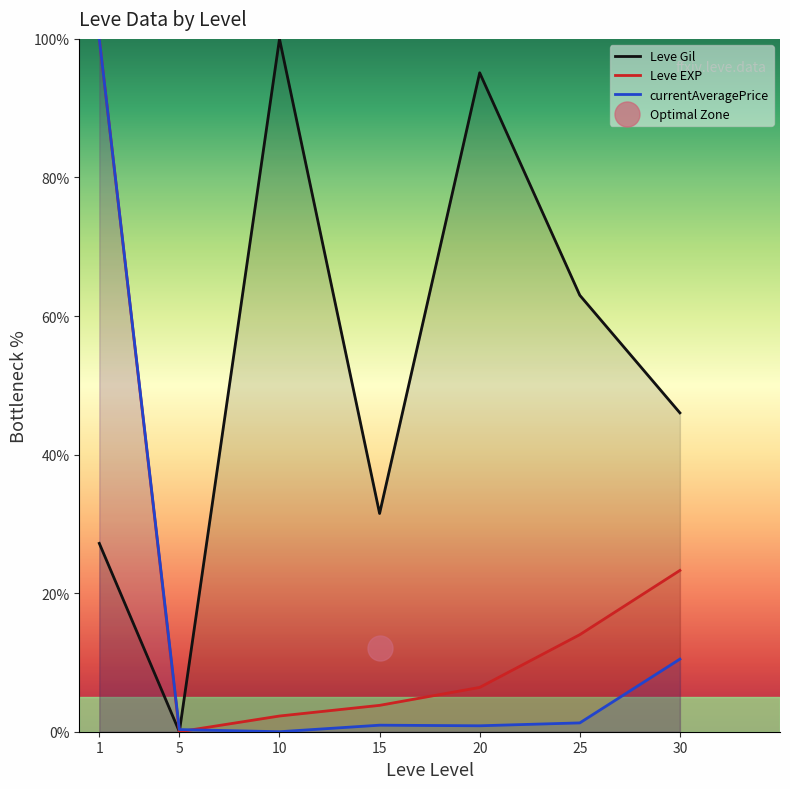

Which series has the largest total across all categories?

Leve Gil